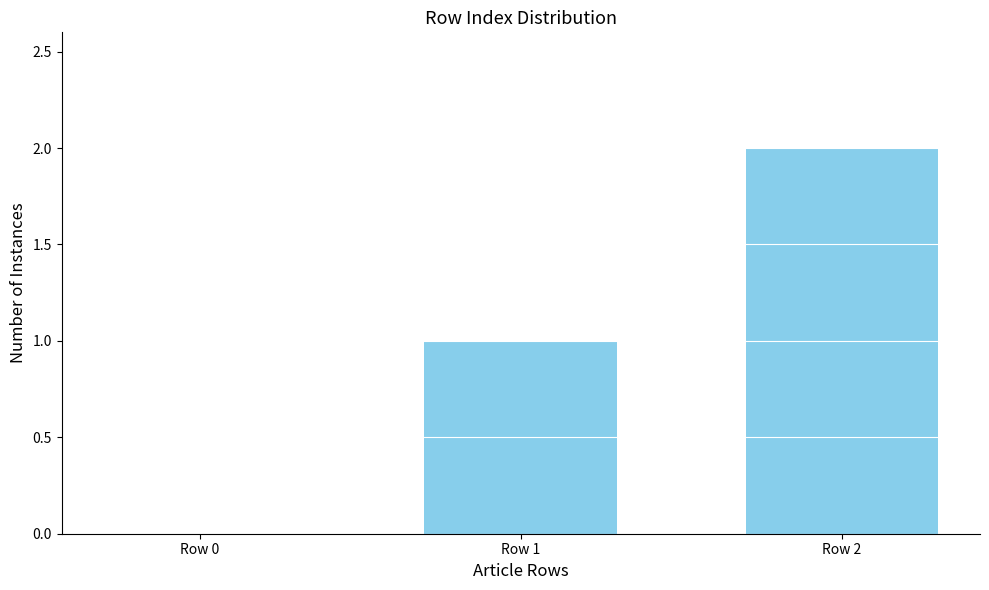

The value at Row 2 is 3. True or false?

False